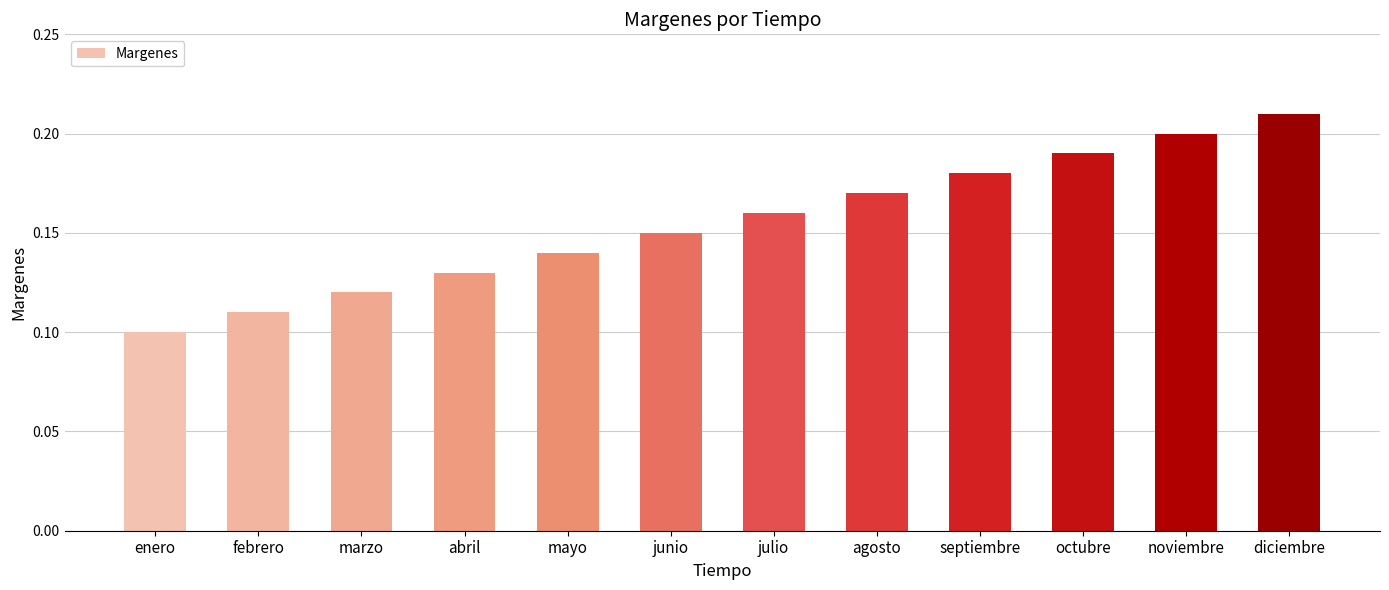

Where is the data nearest to the value 0?

enero